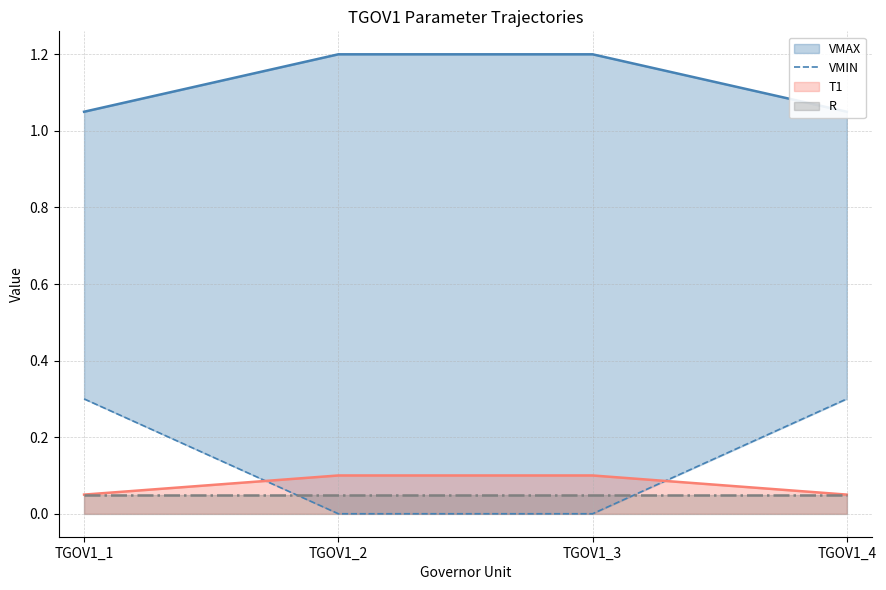

Which category has the highest value in the R series?

TGOV1_1